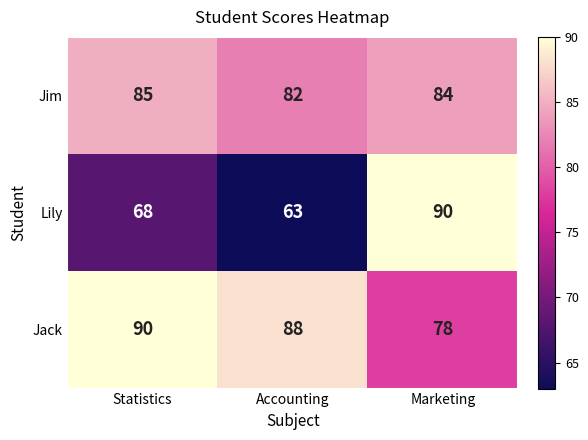

At how many categories does at least one series exceed 68?

3